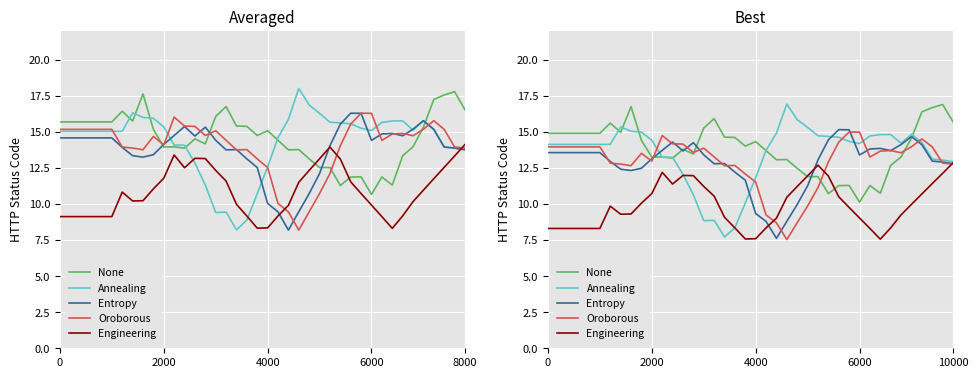

Which series has the widest spread of values?

Annealing